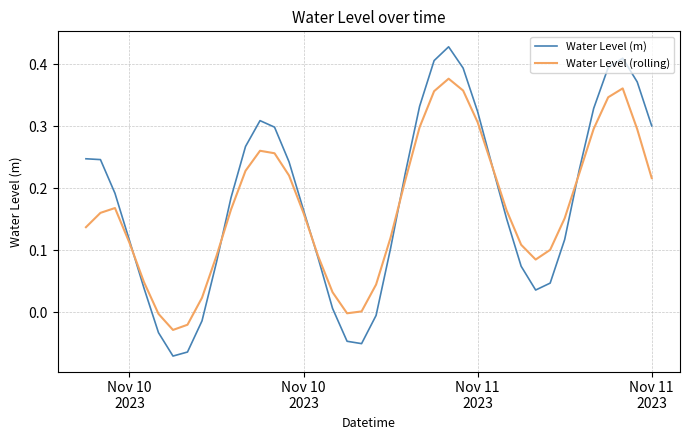

Which series has the largest range (max minus min)?

Water Level (m)